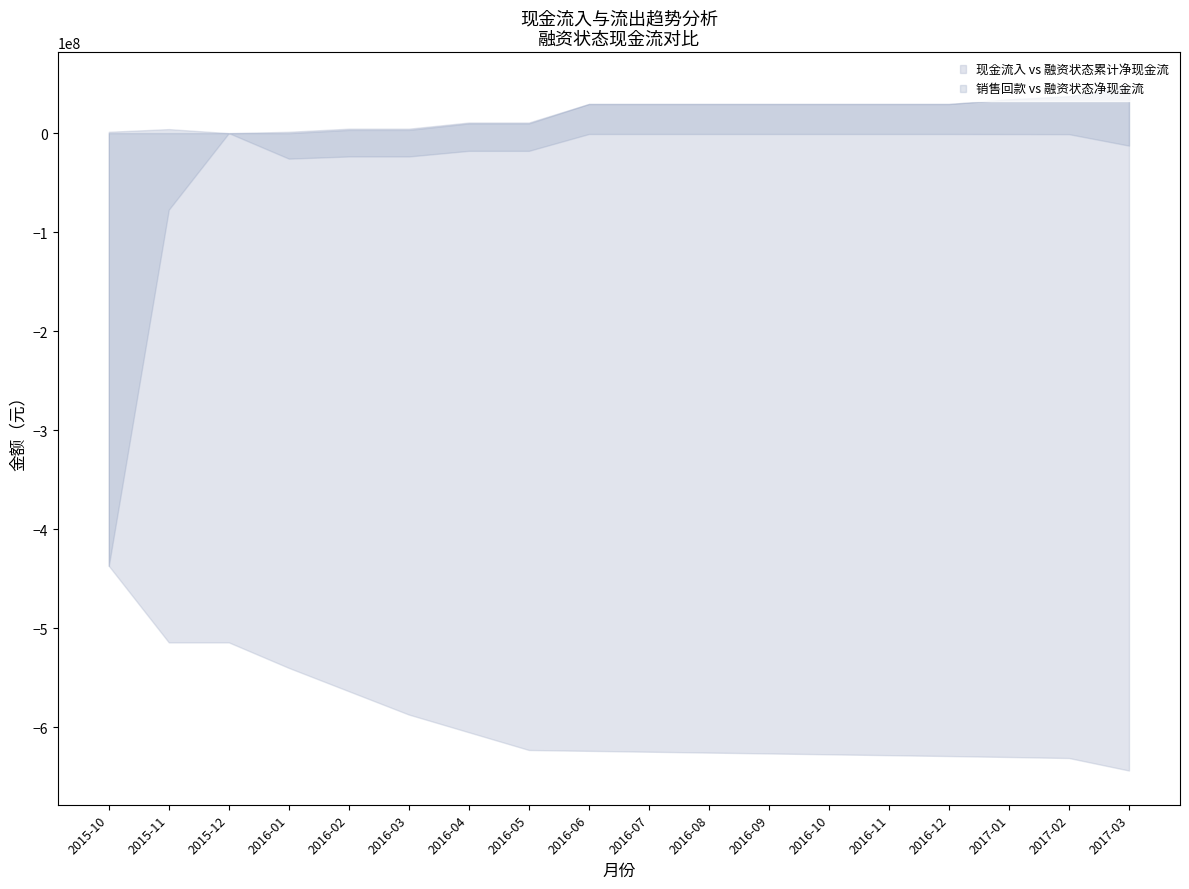

How many categories are shown in the chart?

18